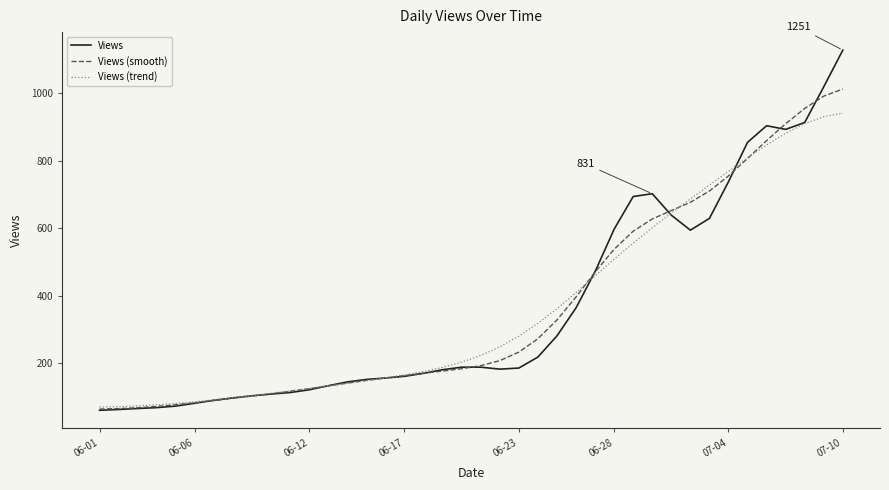

Which series has the widest spread of values?

Views